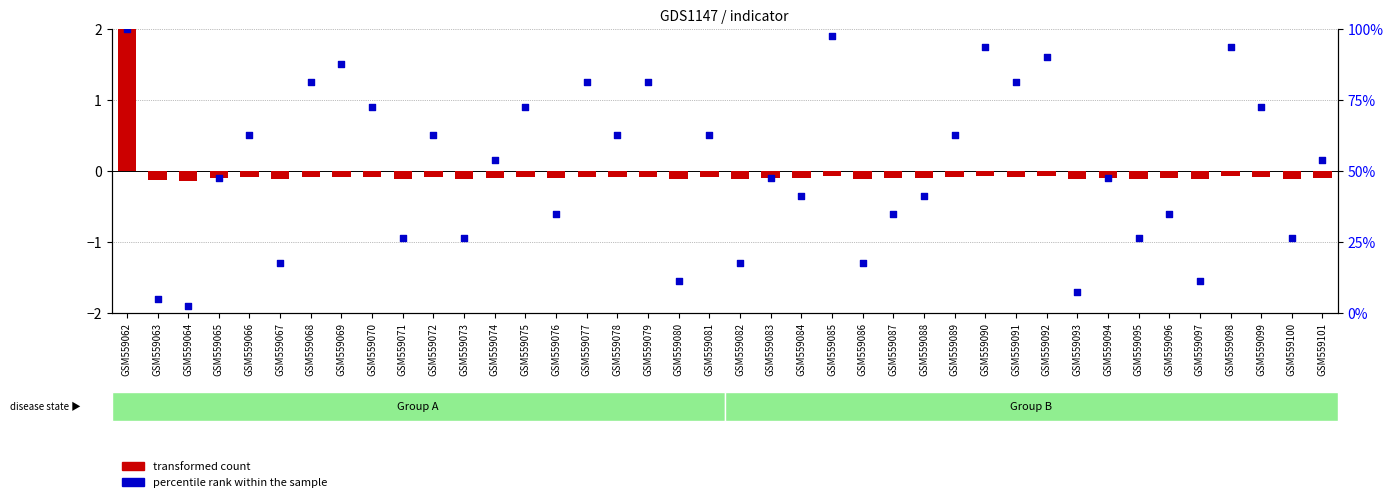

What is the total value across all series at GSM559069?

87.4